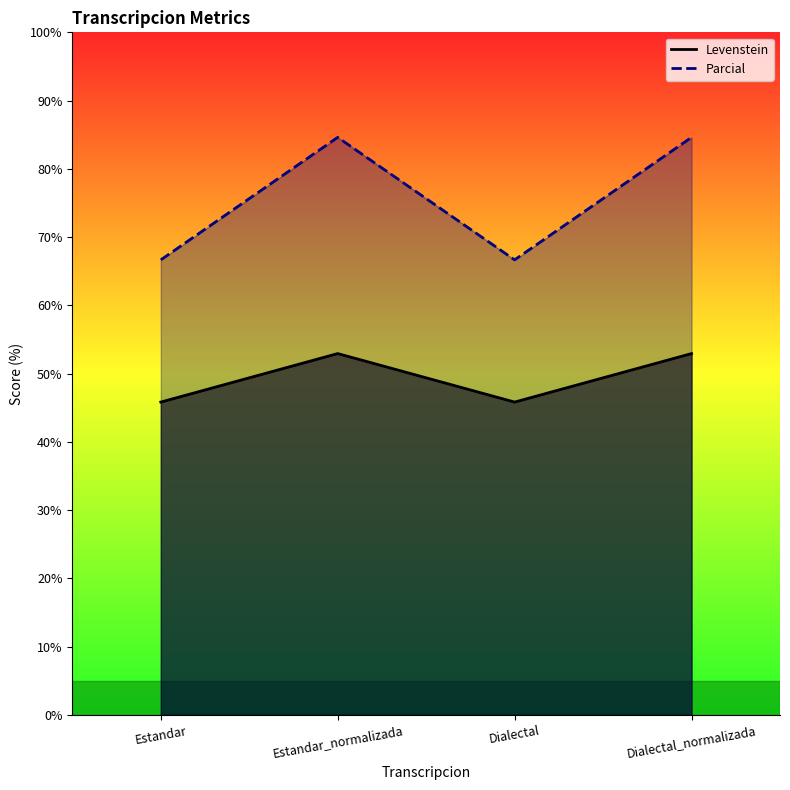

How many categories are shown in the chart?

4